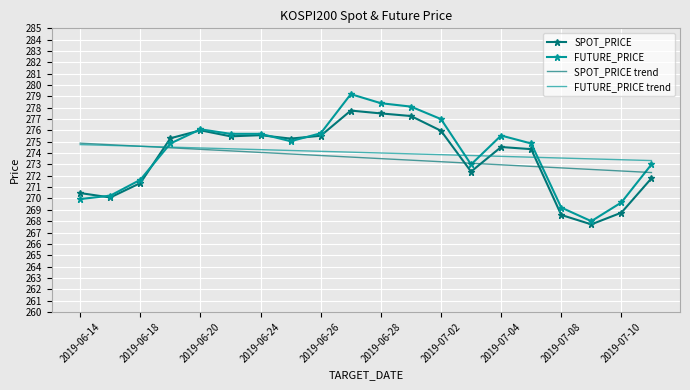

Which series ends up on top after the final intersection of SPOT_PRICE and FUTURE_PRICE trend?

FUTURE_PRICE trend